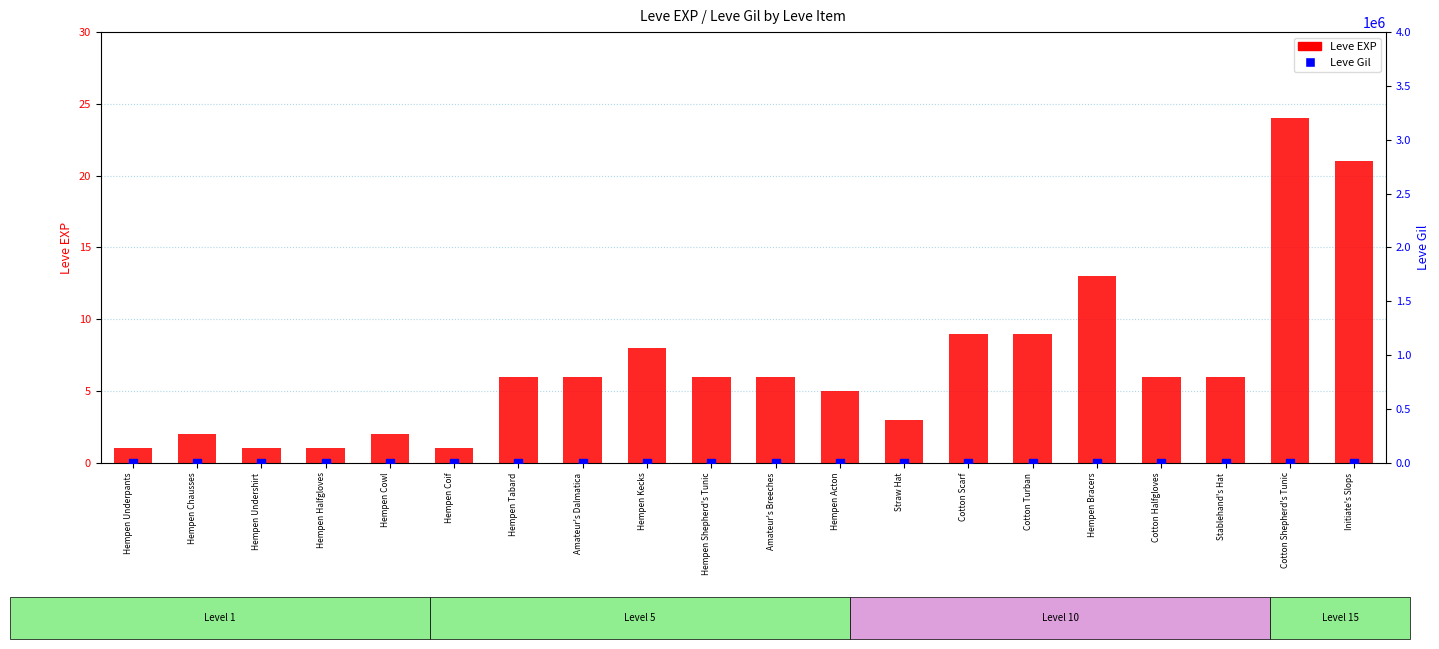

Which series has the widest spread of Y values?

Leve Gil